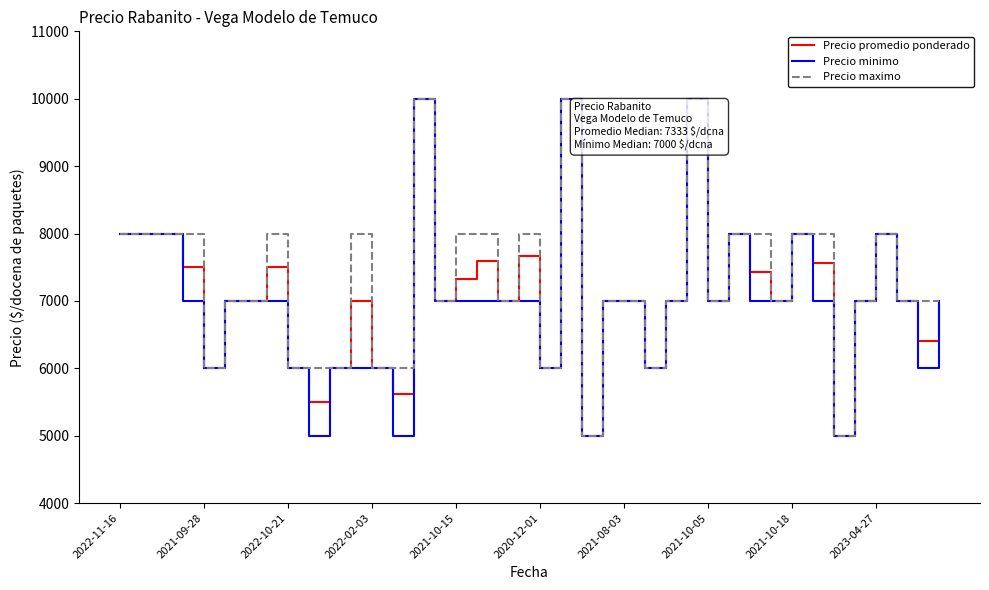

Reading left to right, extract all data points from this chart.

Precio promedio ponderado: 8000	8000	8000	7500	6000	7000	7000	7500	6000	5500	6000	7000	6000	5615	10000	7000	7333	7600	7000	7667	6000	10000	5000	7000	7000	6000	7000	10000	7000	8000	7429	7000	8000	7556	5000	7000	8000	7000	6400	7000
Precio minimo: 8000	8000	8000	7000	6000	7000	7000	7000	6000	5000	6000	6000	6000	5000	10000	7000	7000	7000	7000	7000	6000	10000	5000	7000	7000	6000	7000	10000	7000	8000	7000	7000	8000	7000	5000	7000	8000	7000	6000	7000
Precio maximo: 8000	8000	8000	8000	6000	7000	7000	8000	6000	6000	6000	8000	6000	6000	10000	7000	8000	8000	7000	8000	6000	10000	5000	7000	7000	6000	7000	10000	7000	8000	8000	7000	8000	8000	5000	7000	8000	7000	7000	7000